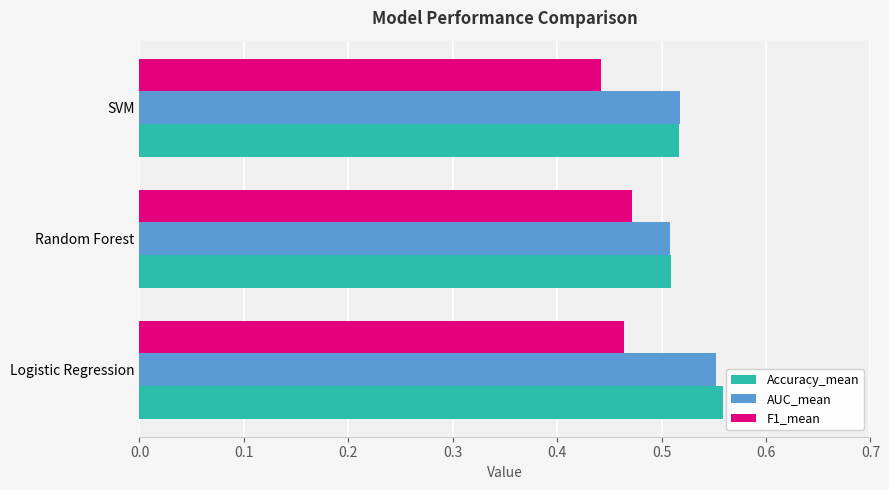

At how many categories does at least one series exceed 0?

3